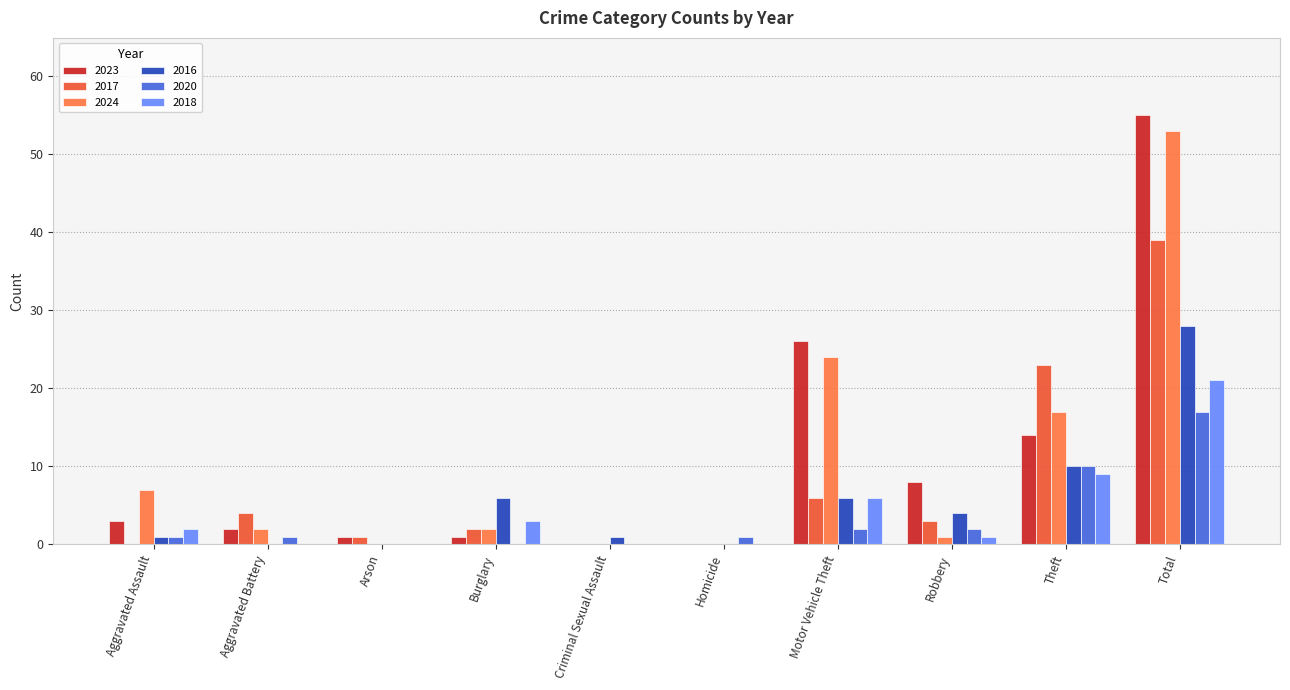

What are all the series names shown in the legend?

2023, 2017, 2024, 2016, 2020, 2018